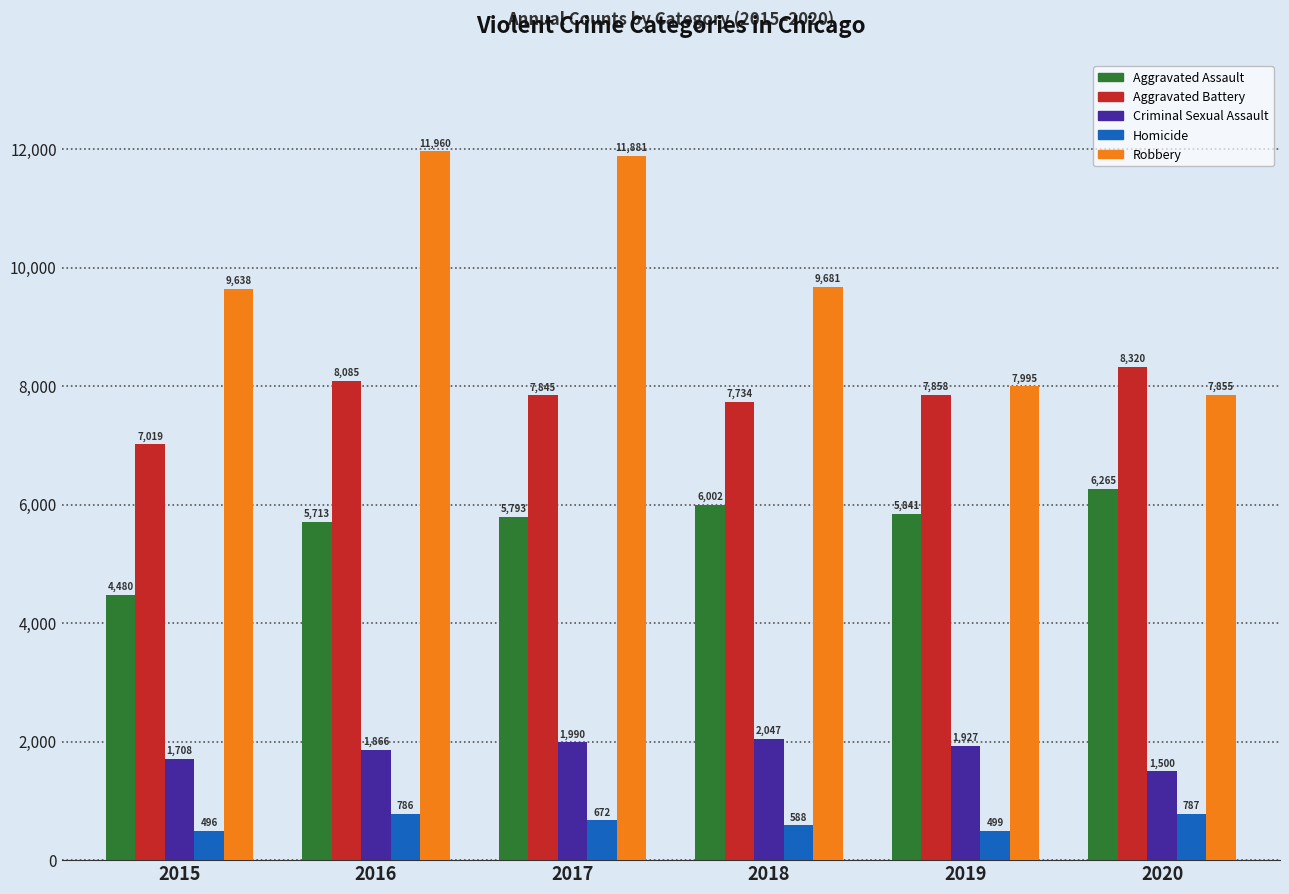

Is it true that Robbery equals 13909 at 2015?

False